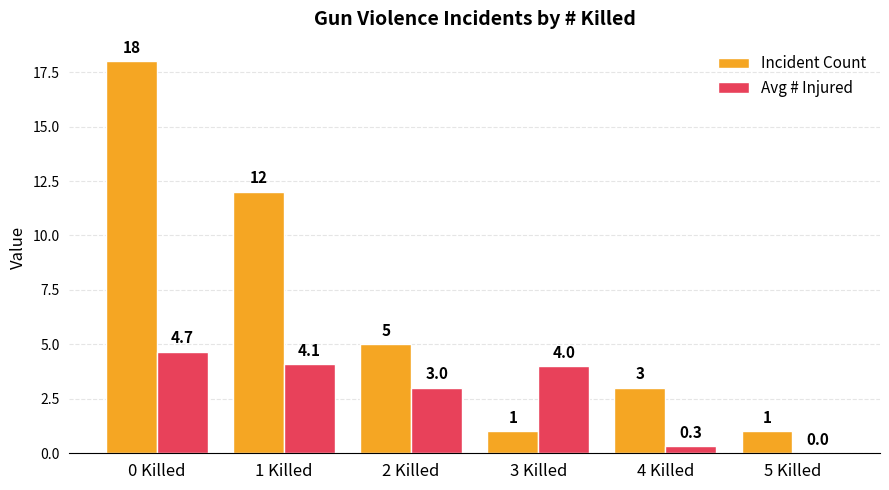

Which series has the widest spread of values?

Incident Count